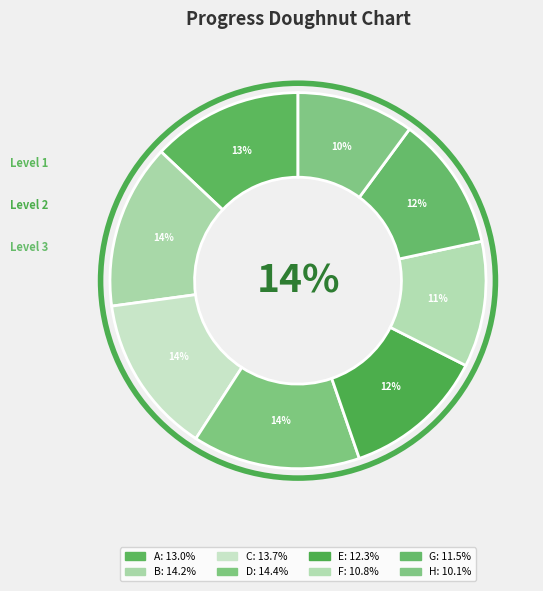

To the nearest percent, what percentage of the pie is C?

14%